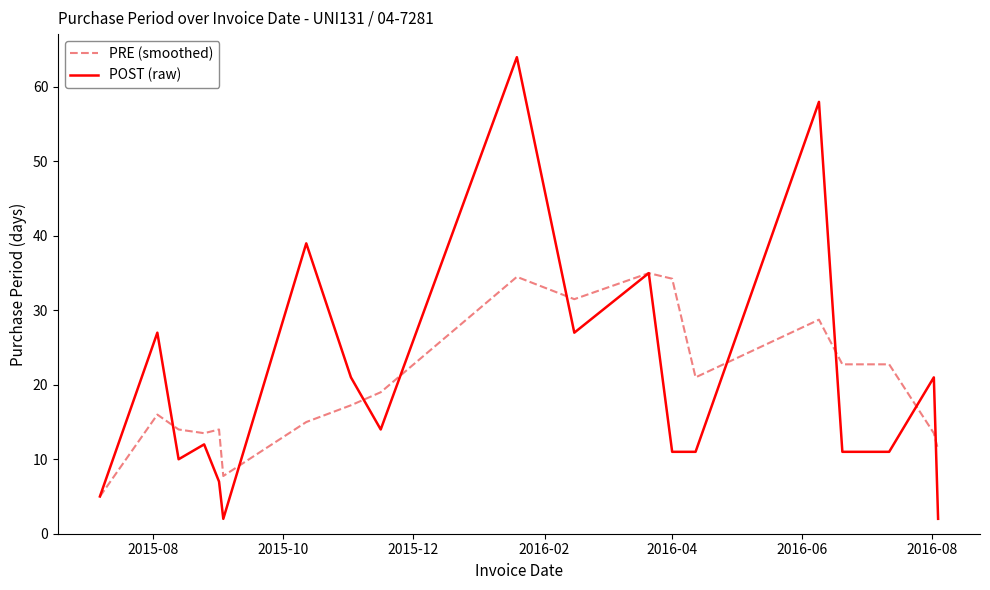

Which series has the widest spread of values?

POST (raw)